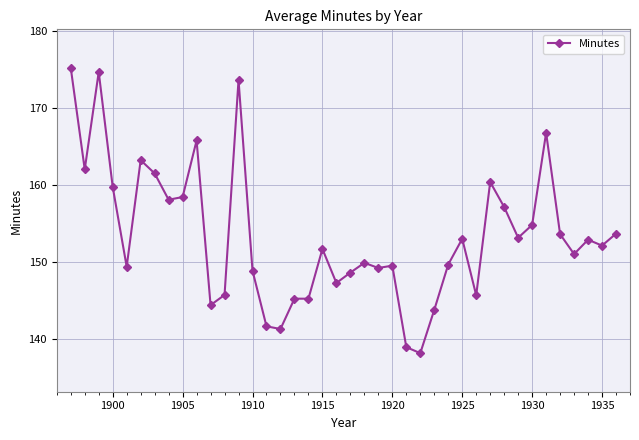

What is the difference between the second highest and second lowest values?

35.7